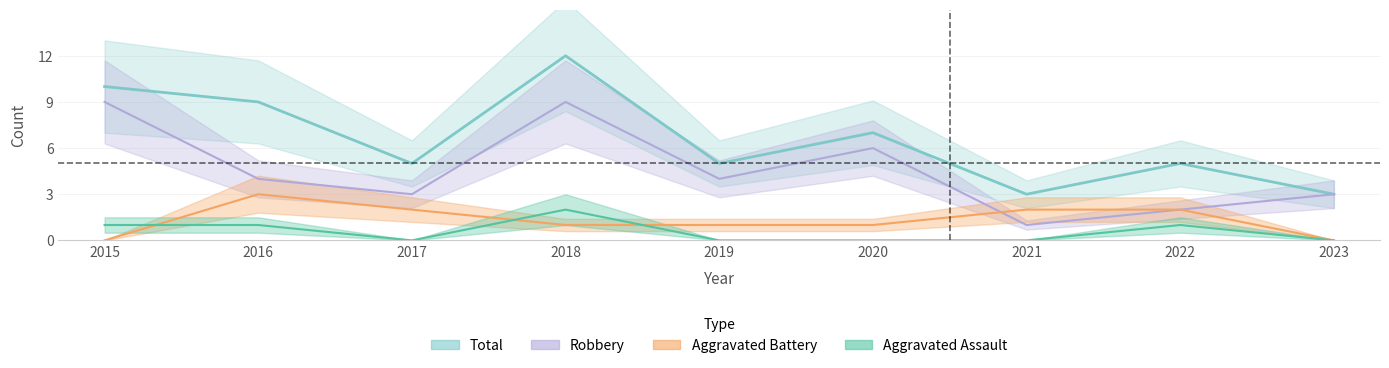

Reading right to left, list all the values displayed in this chart.

Aggravated Assault: 2023=0	2022=1	2021=0	2020=0	2019=0	2018=2	2017=0	2016=1	2015=1
Aggravated Battery: 2023=0	2022=2	2021=2	2020=1	2019=1	2018=1	2017=2	2016=3	2015=0
Robbery: 2023=3	2022=2	2021=1	2020=6	2019=4	2018=9	2017=3	2016=4	2015=9
Total: 2023=3	2022=5	2021=3	2020=7	2019=5	2018=12	2017=5	2016=9	2015=10